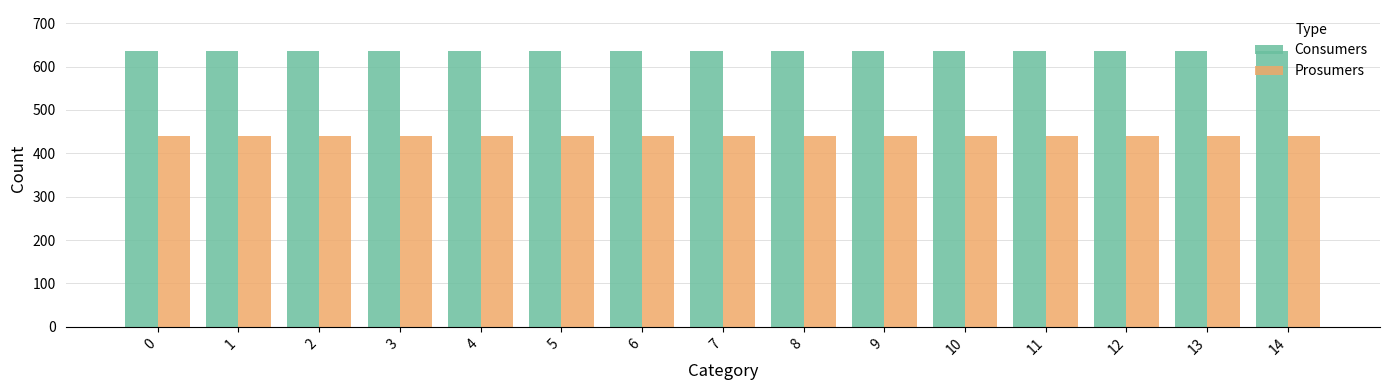

What value does the Consumers series have at 8?

635